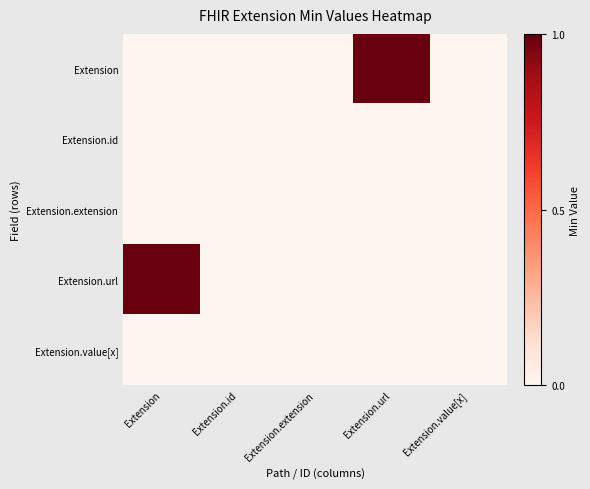

Reading right to left, transcribe all the data shown in this chart.

Extension: Extension.value[x]=0	Extension.url=1	Extension.extension=0	Extension.id=0	Extension=0
Extension.id: Extension.value[x]=0	Extension.url=0	Extension.extension=0	Extension.id=0	Extension=0
Extension.extension: Extension.value[x]=0	Extension.url=0	Extension.extension=0	Extension.id=0	Extension=0
Extension.url: Extension.value[x]=0	Extension.url=0	Extension.extension=0	Extension.id=0	Extension=1
Extension.value[x]: Extension.value[x]=0	Extension.url=0	Extension.extension=0	Extension.id=0	Extension=0